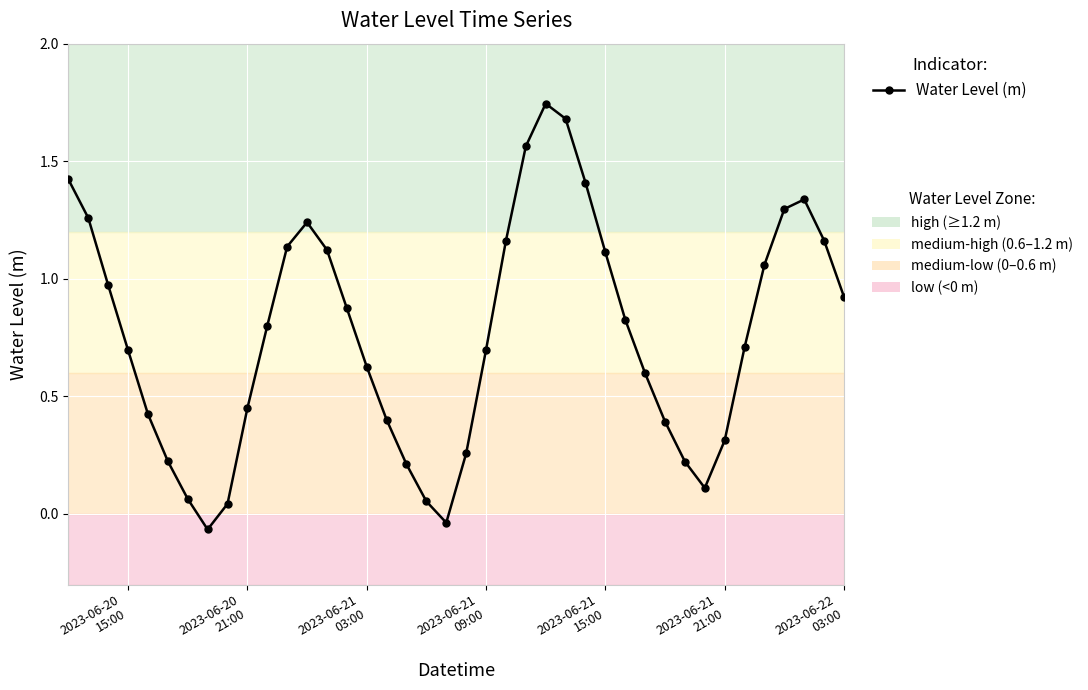

What is the value of the 4th point from the left?

0.7